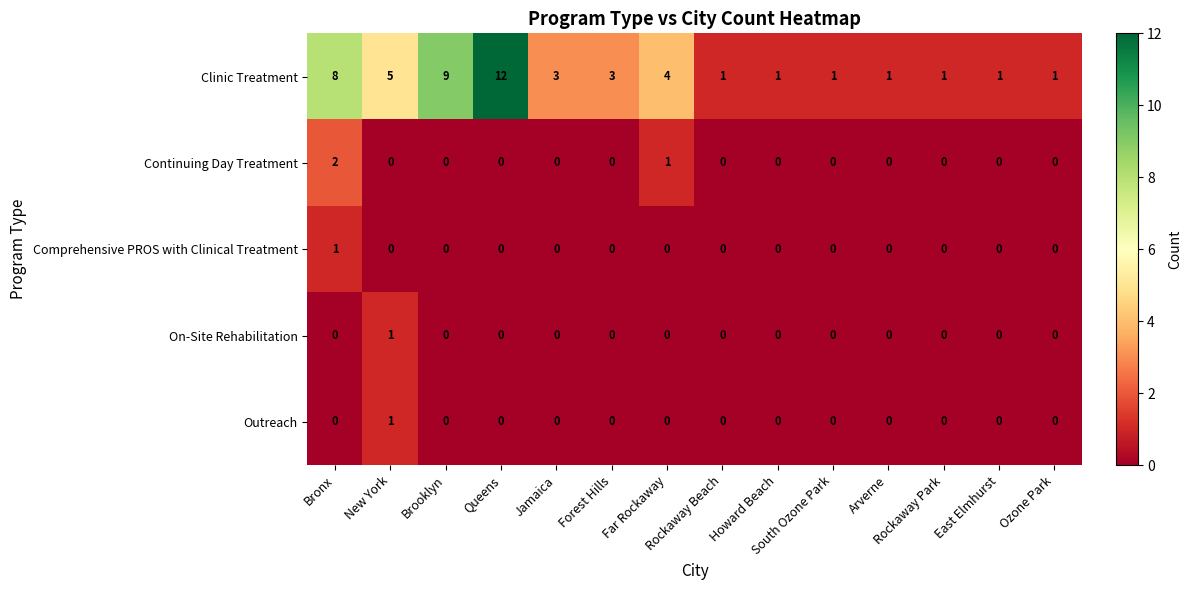

Which series has the largest total across all categories?

Clinic Treatment